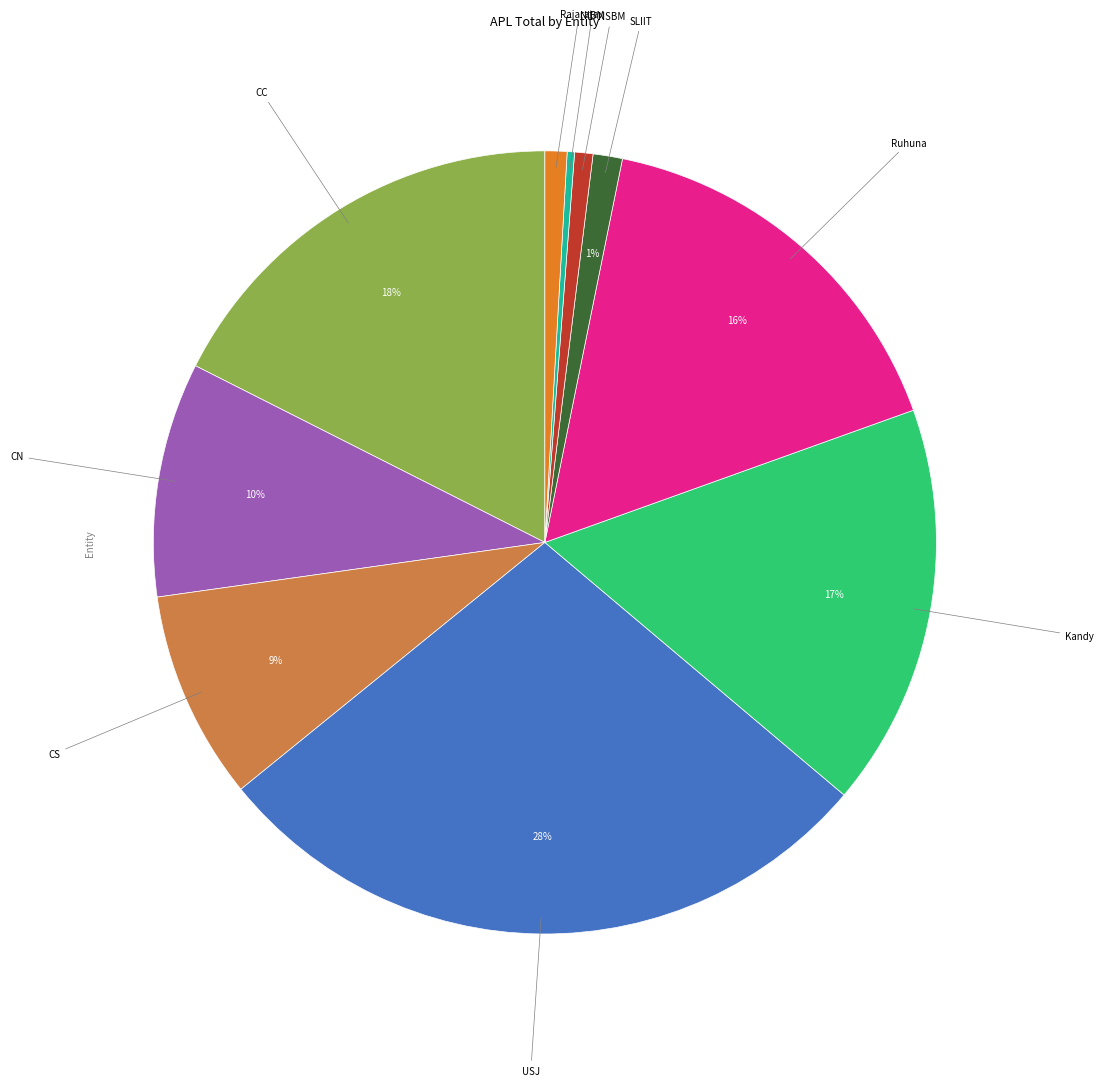

Does any single category account for the majority?

No